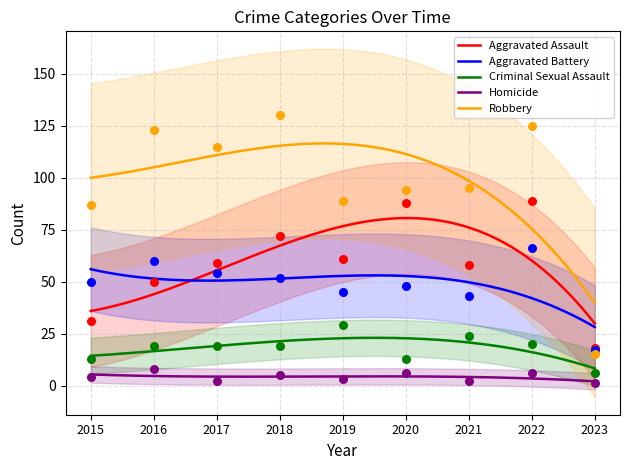

What is the total value across all series at 2018?

278